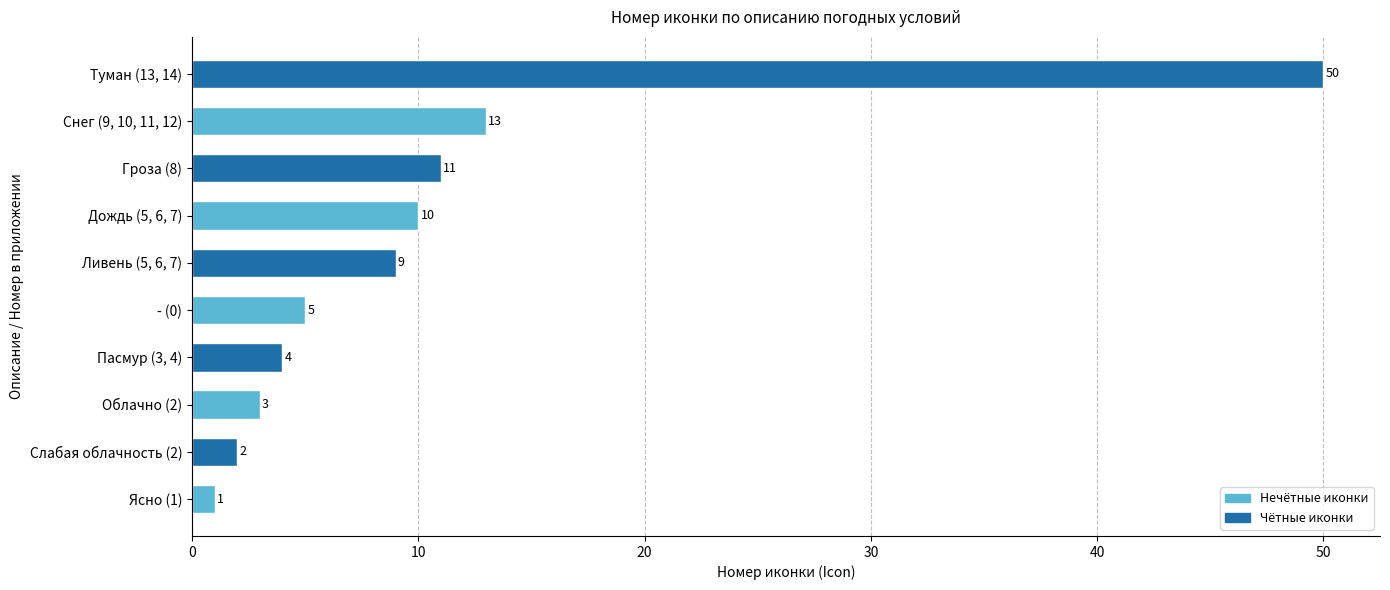

How many data points does each series have?

10